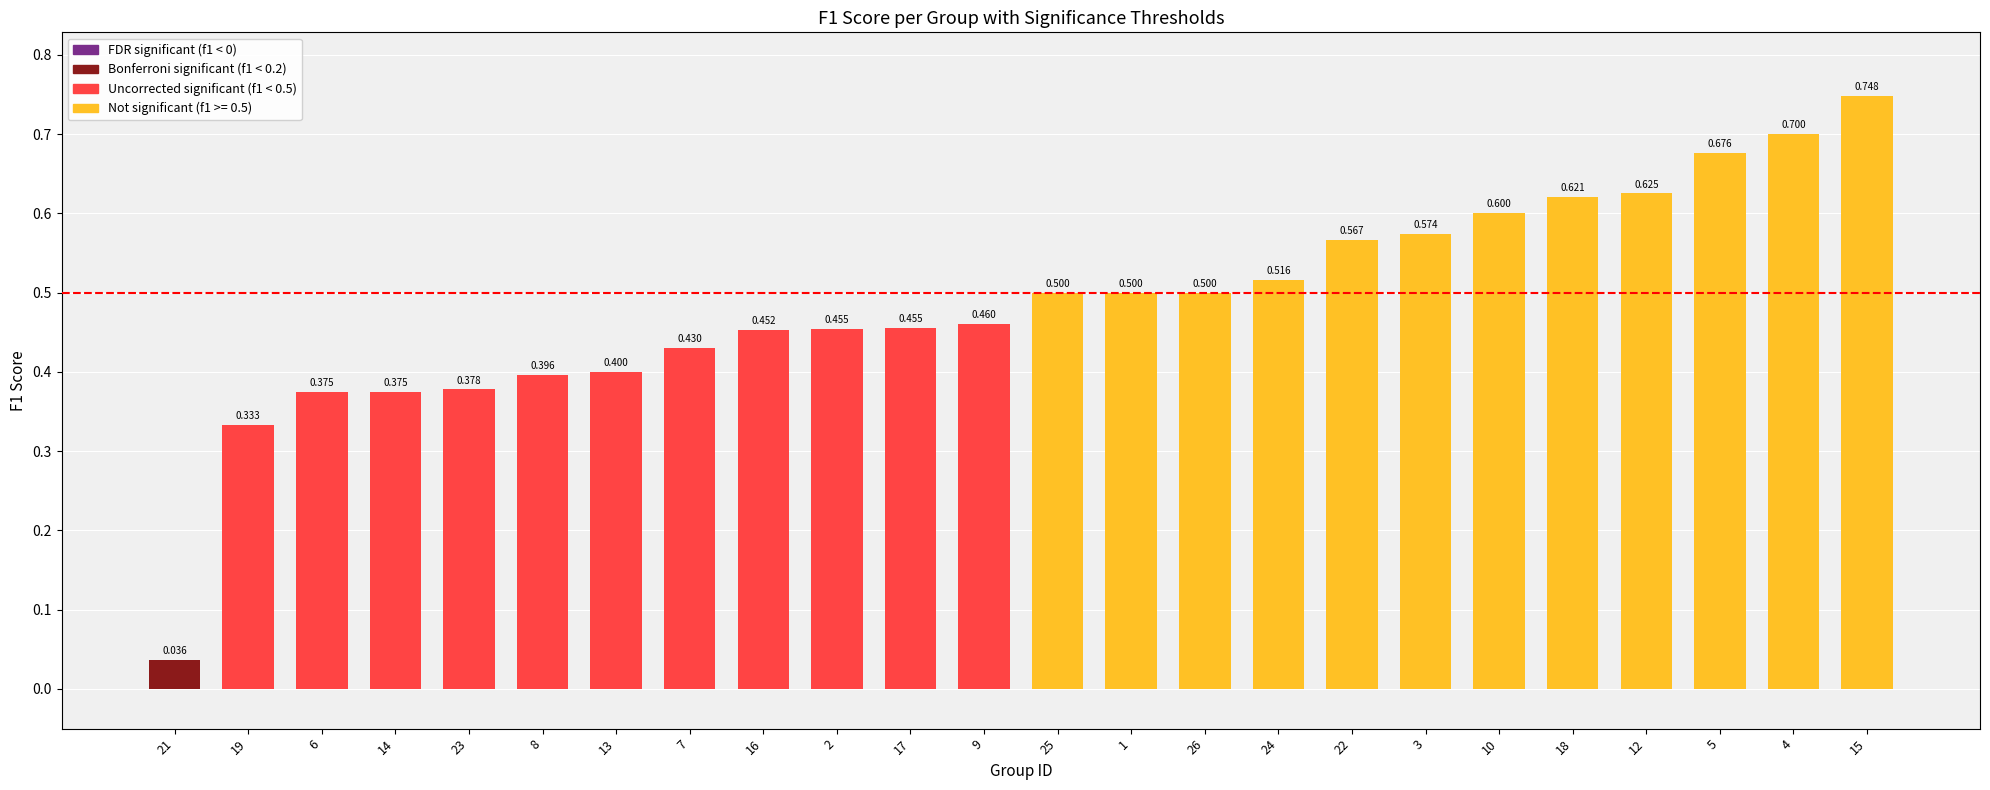

Does the chart contain any negative values?

No